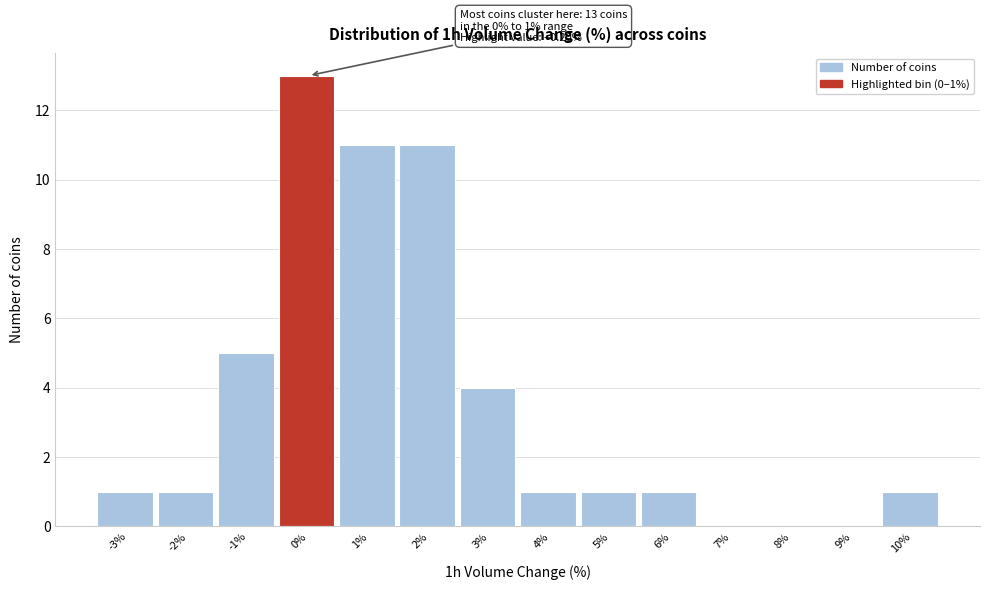

Reading left to right, extract all data points from this chart.

-3%=1	-2%=1	-1%=5	0%=13	1%=11	2%=11	3%=4	4%=1	5%=1	6%=1	7%=0	8%=0	9%=0	10%=1